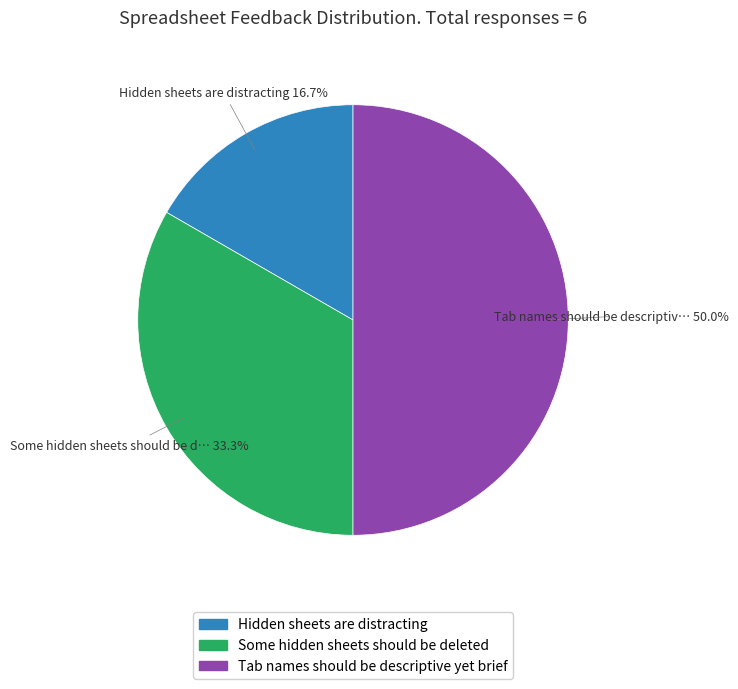

To the nearest percent, what is the difference between the largest and smallest slice percentages?

33%